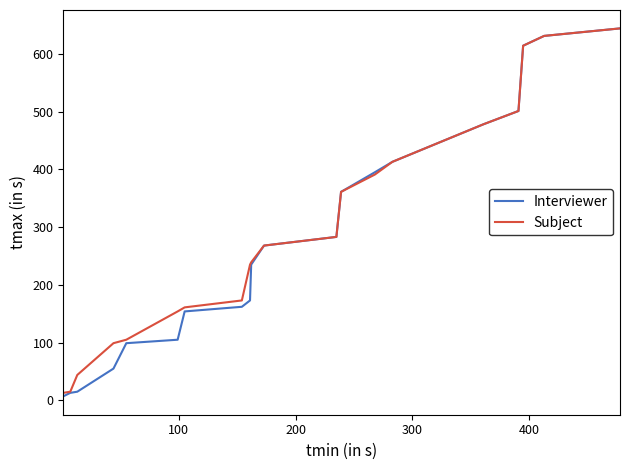

Which series has the widest spread of values?

Interviewer